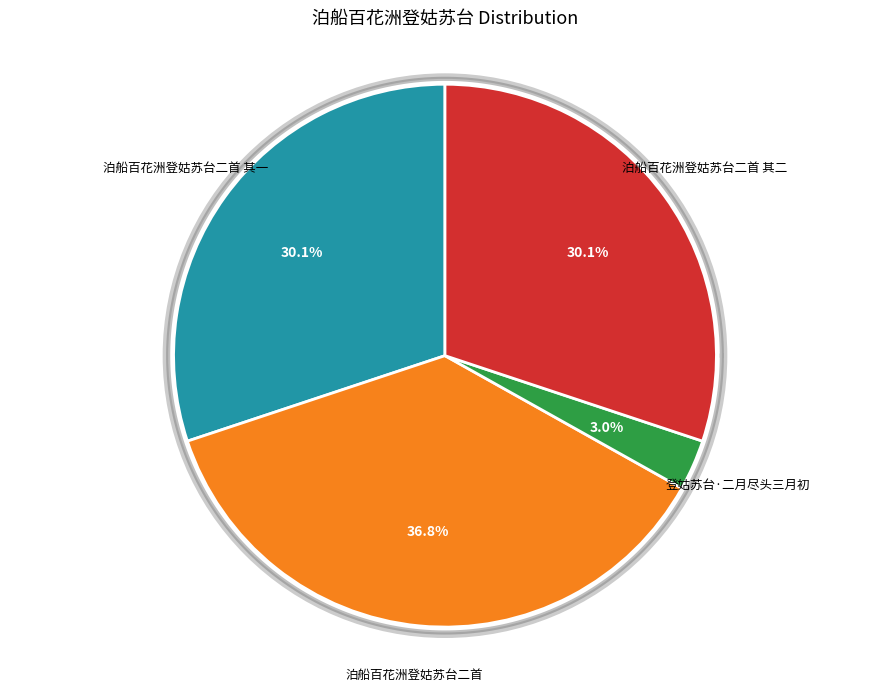

Does any single category account for the majority?

No